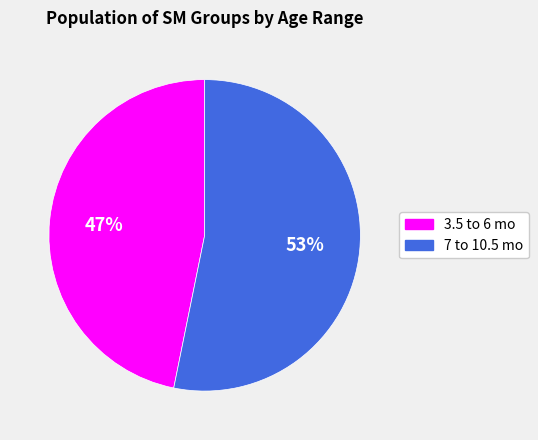

Which category accounts for the majority?

7 to 10.5 mo